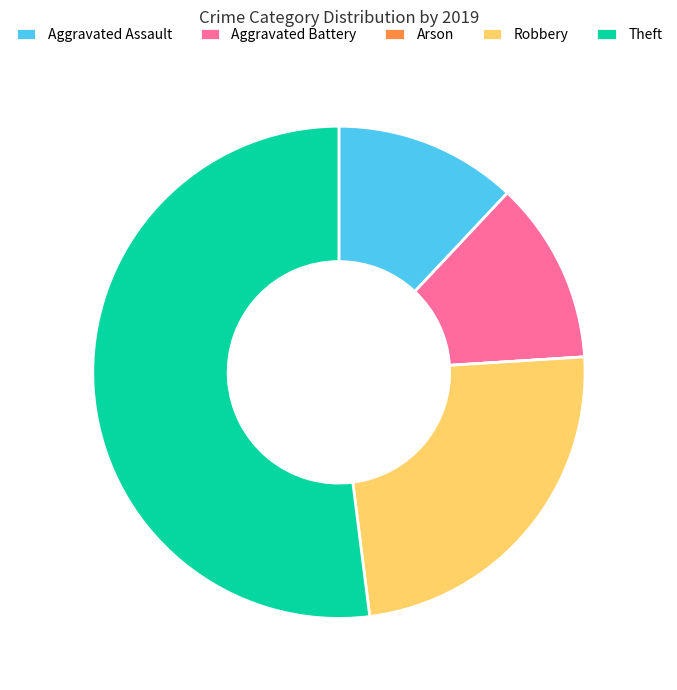

What is the ratio of the value at Aggravated Battery to the value at Theft?

0.2